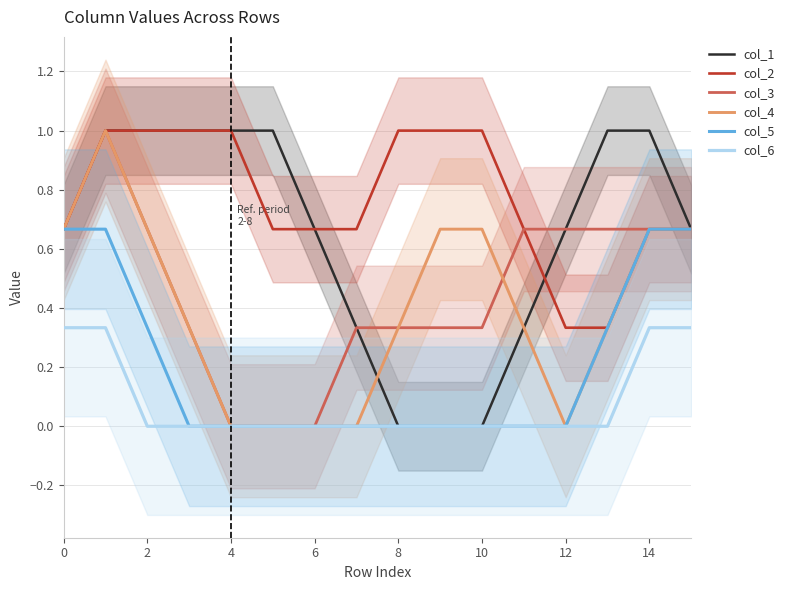

At how many categories does at least one series exceed 0?

16